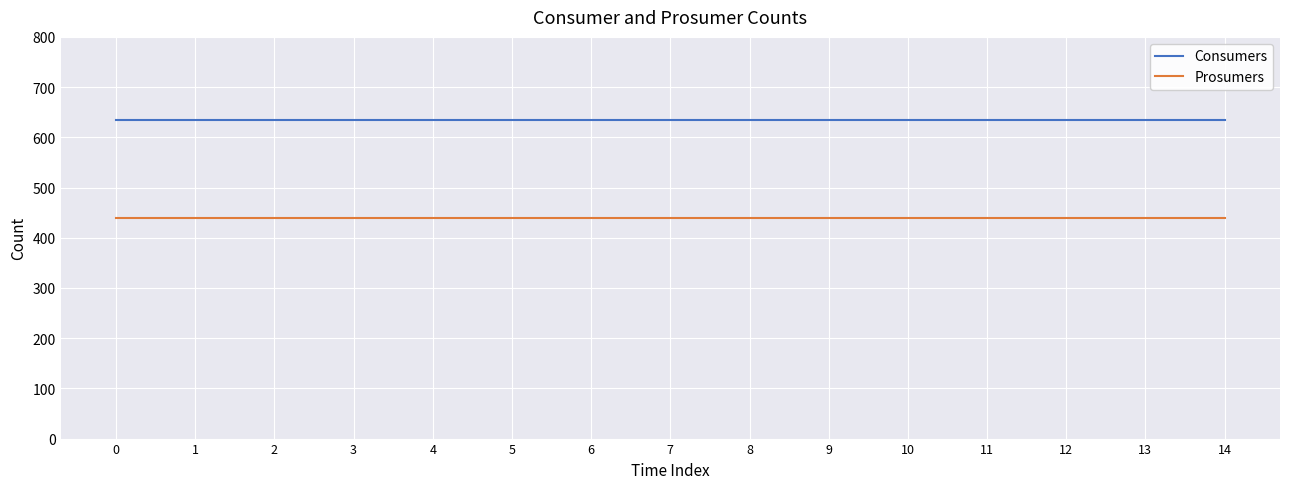

What is the difference between the highest and lowest values at 9?

195